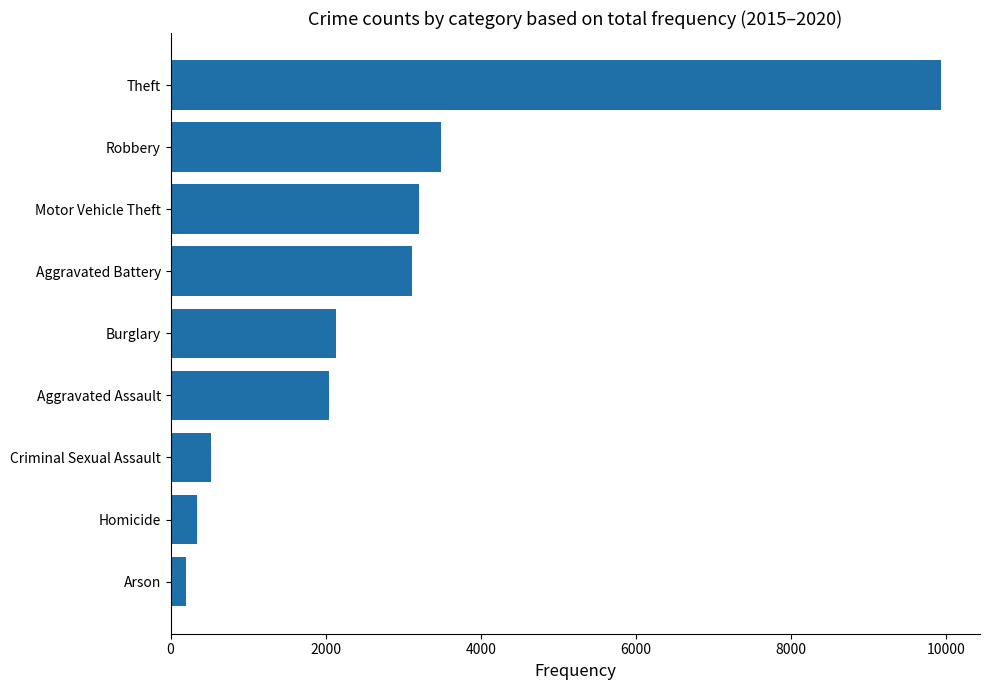

What is the ratio of the value at Motor Vehicle Theft to the value at Criminal Sexual Assault?

6.2